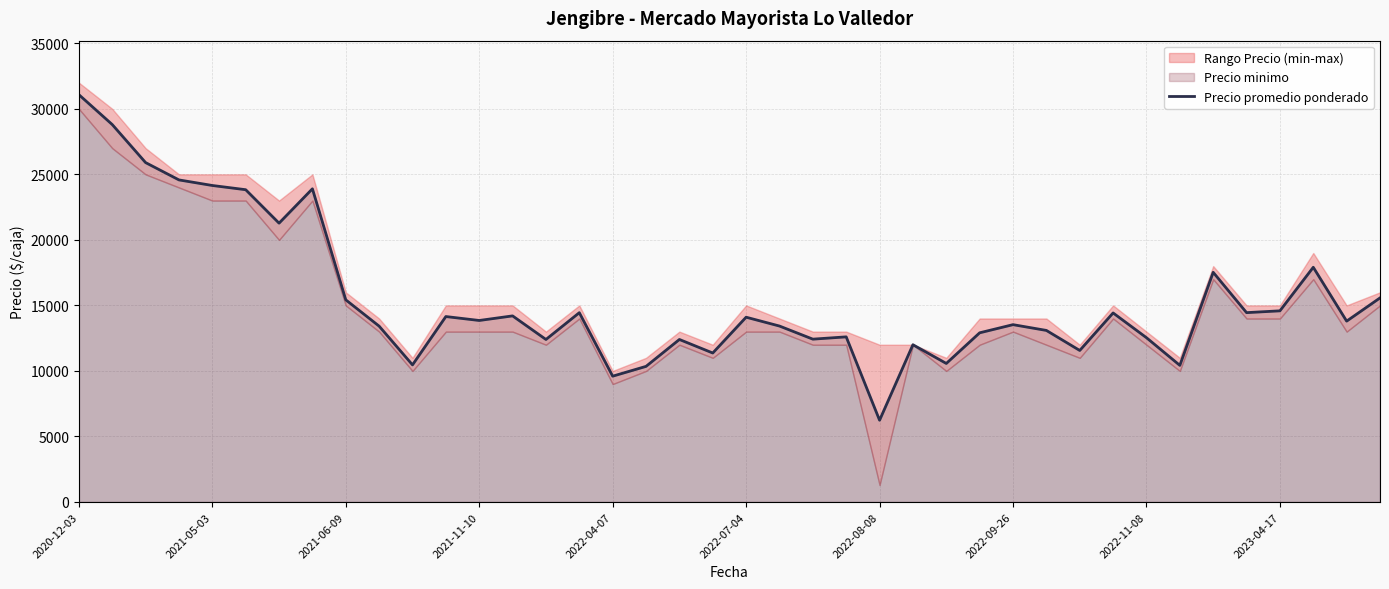

What position from the right is 17?

23